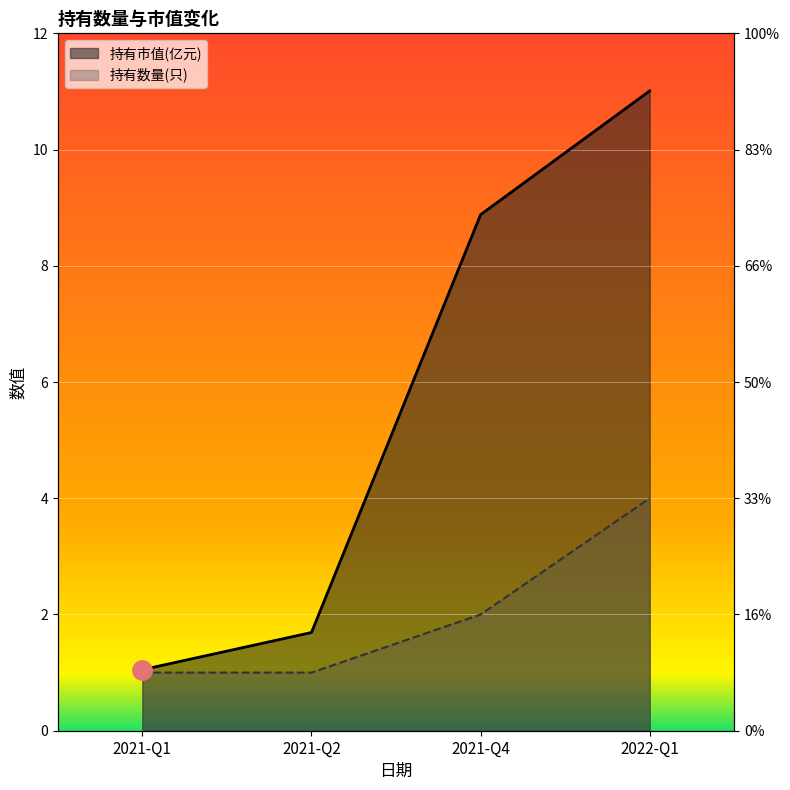

True or false: 持有市值(亿元) and 持有数量(只) intersect in this chart.

False